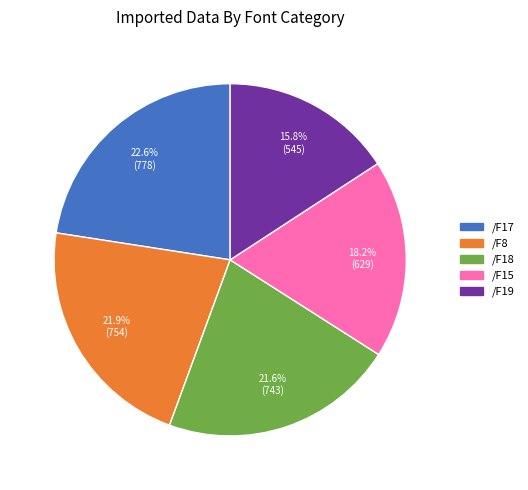

How many segments does this pie chart have?

5